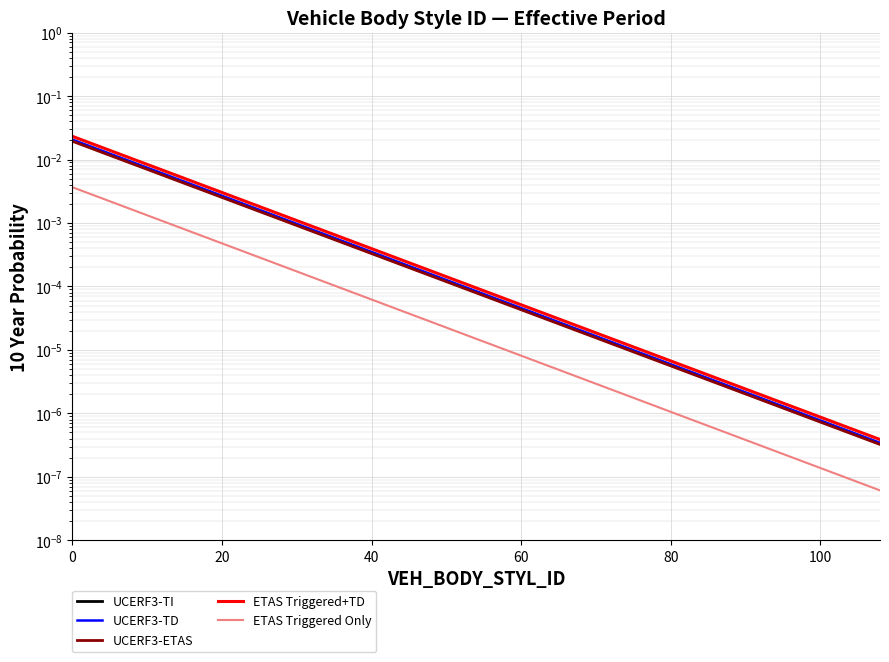

The ETAS Triggered Only series shows 0.0 at 20. True or false?

True